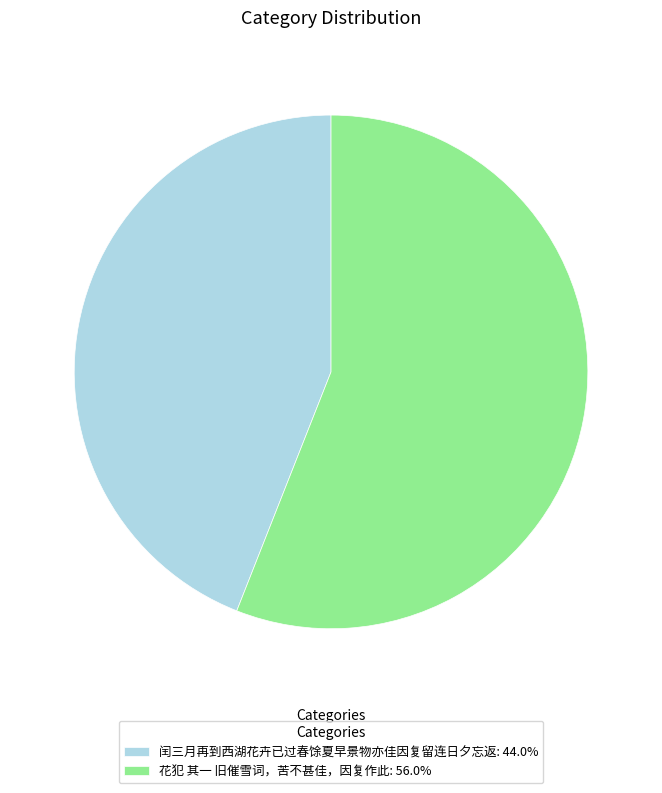

What is the ratio of the value at 花犯 其一 旧催雪词，苦不甚佳，因复作此: 56.0% to the value at 闰三月再到西湖花卉已过春馀夏早景物亦佳因复留连日夕忘返: 44.0%?

1.3